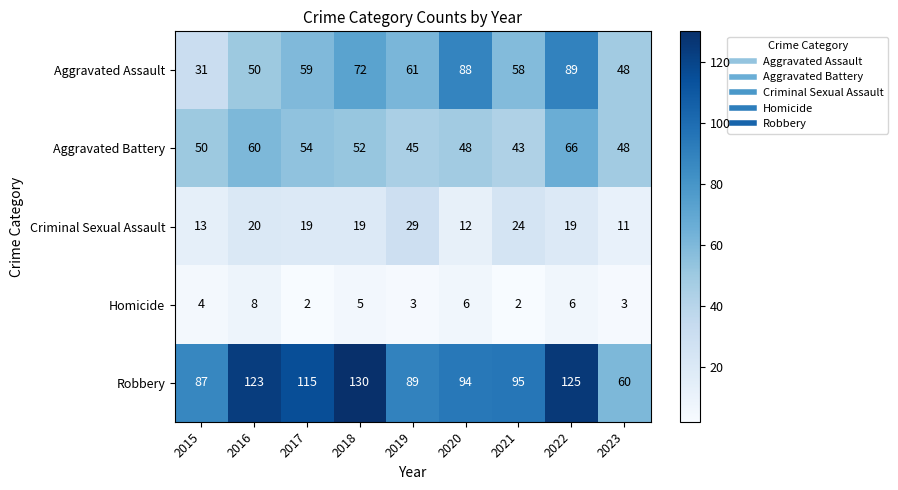

What is the difference between the highest and lowest values at 2023?

57